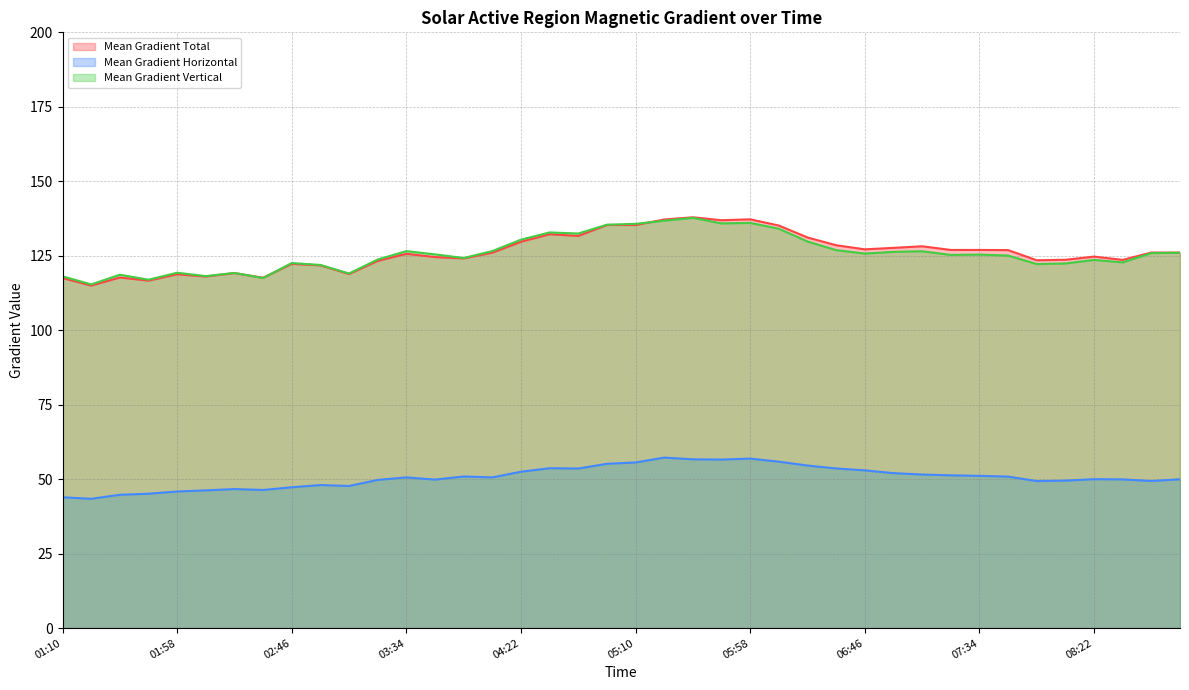

The Mean Gradient Vertical series shows 122.4 at 2011/02/17 08:10. True or false?

True